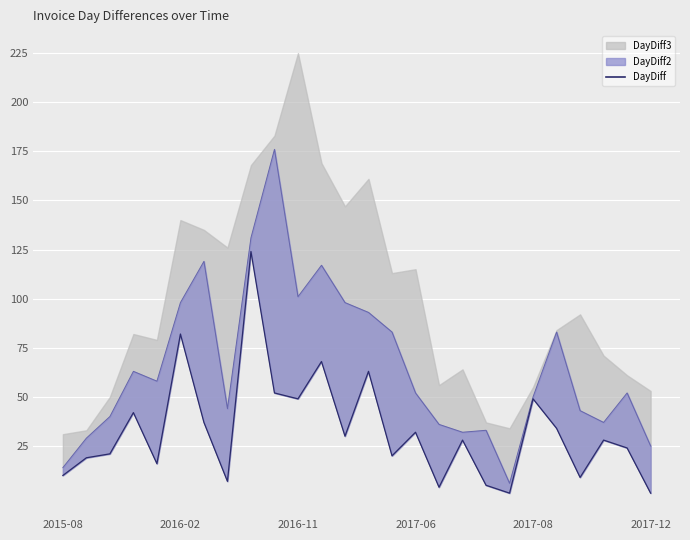

What is the sum of all values?

855